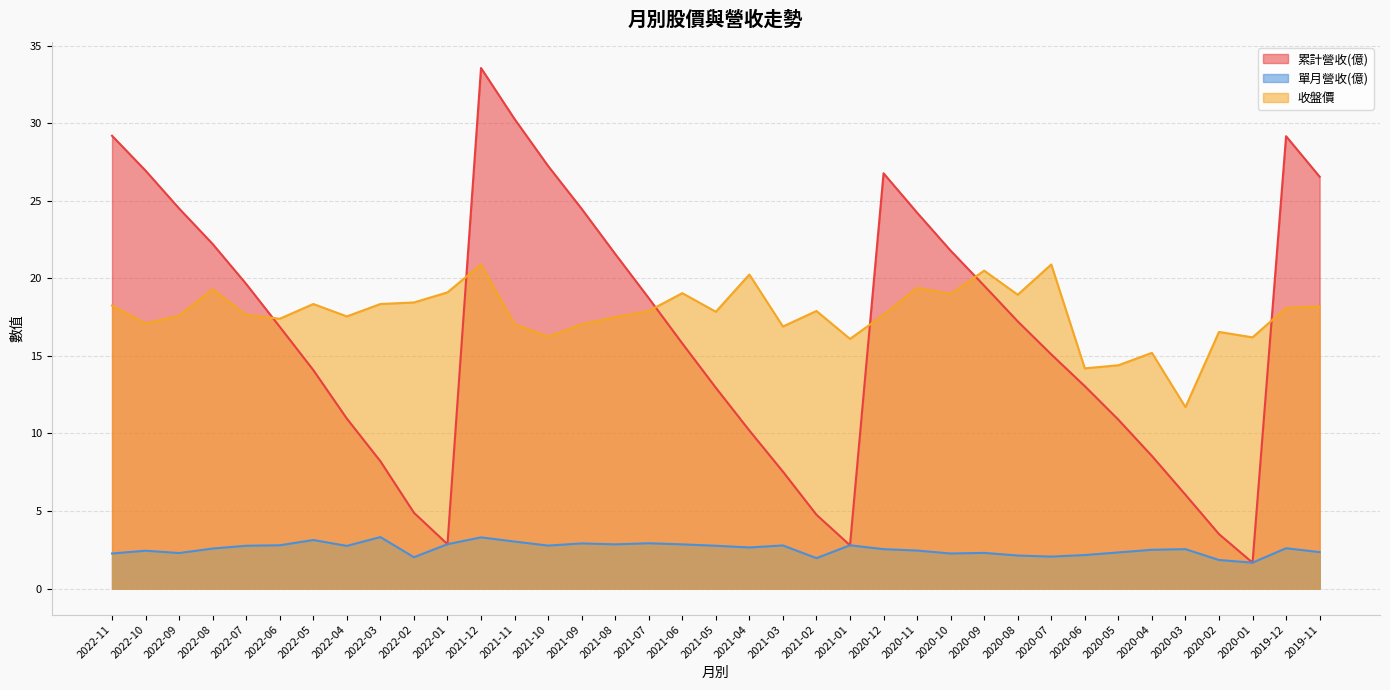

Count the number of categories in the chart.

37